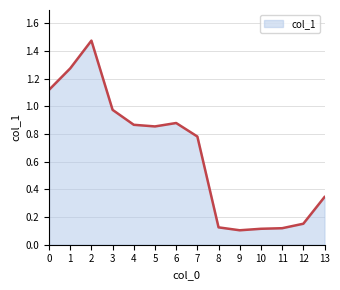

Which has a higher value, 10 or 3?

3